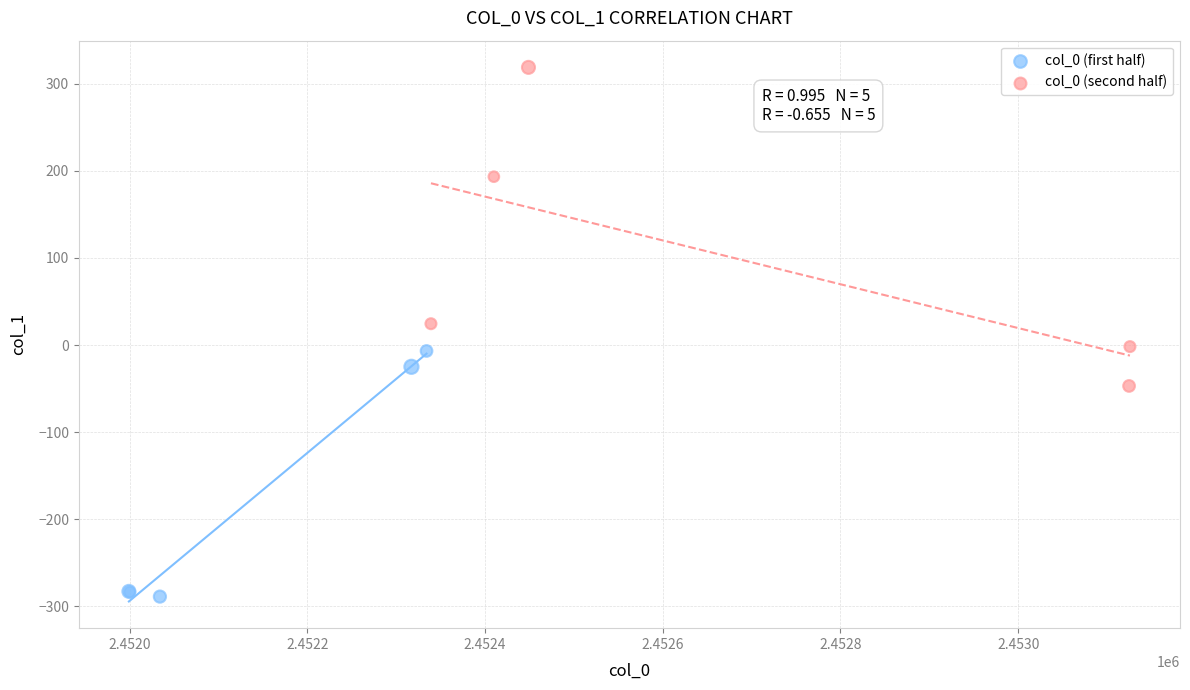

Which series reaches the minimum Y coordinate?

col_0 (first half)